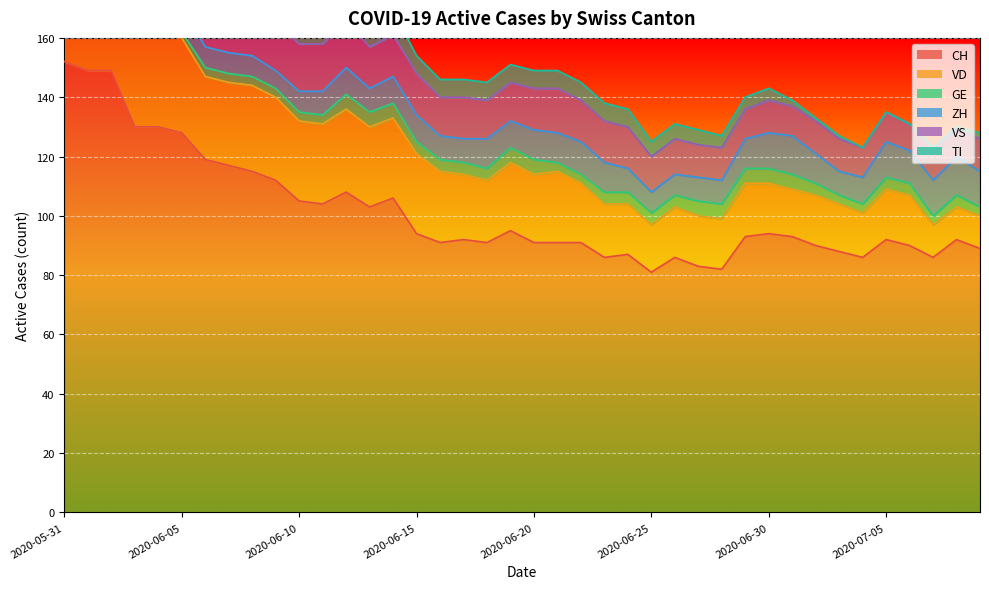

At which category is the sum across all series the highest?

2020-05-31